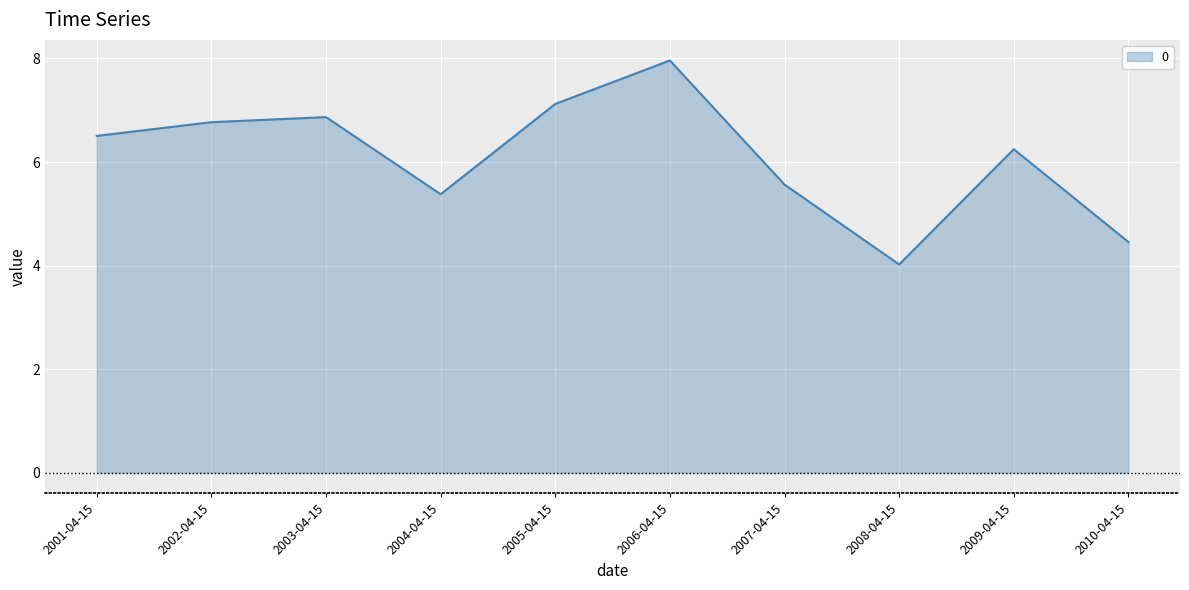

Count the number of categories in the chart.

10